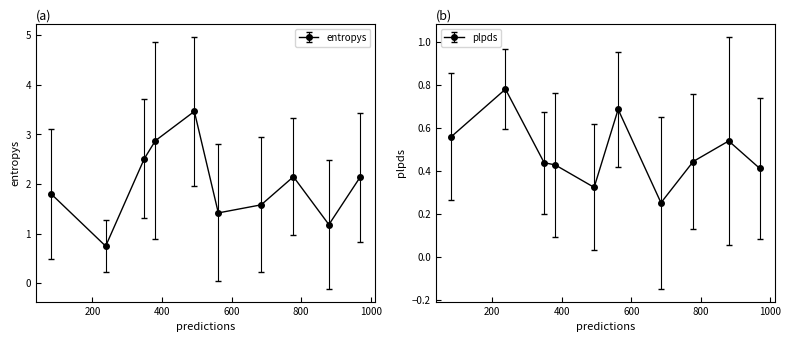

Which series has the widest spread of values?

entropys